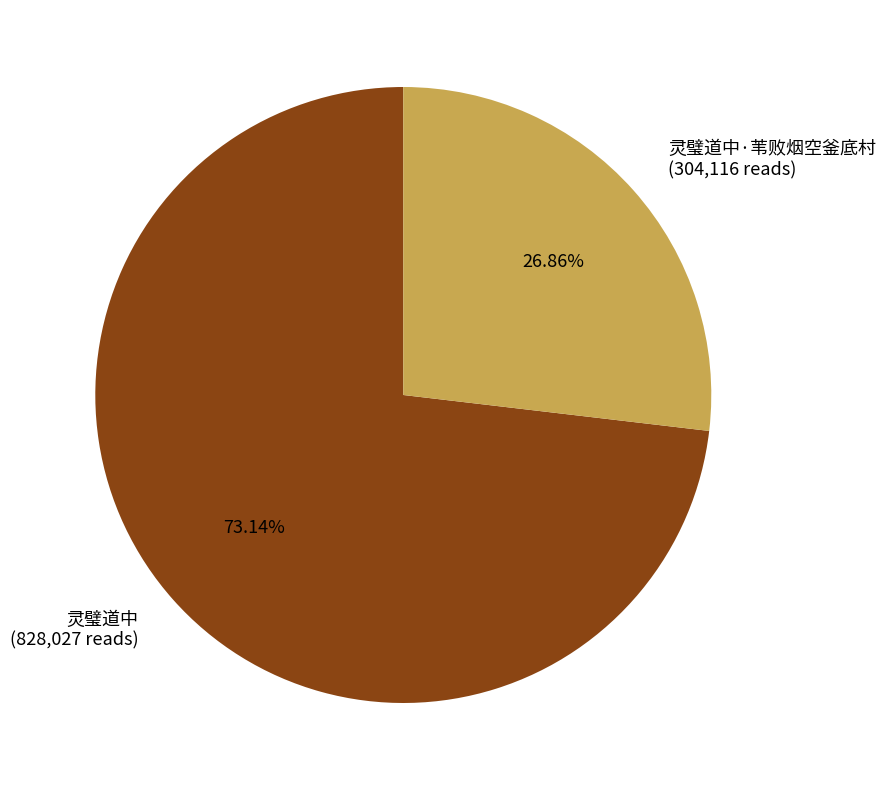

To the nearest percent, what is the difference between the largest and smallest slice percentages?

46%